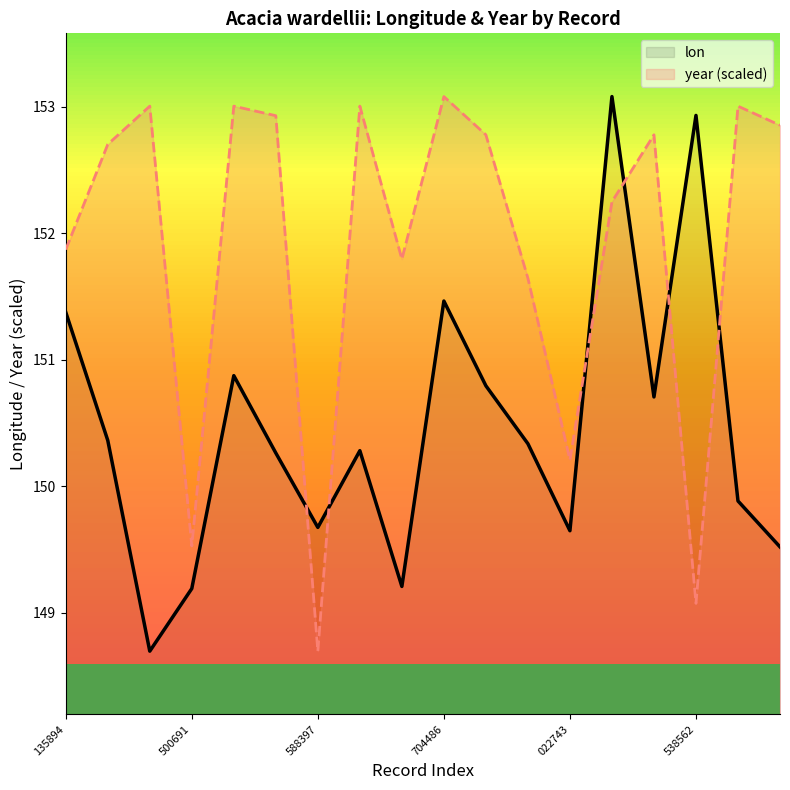

What are all the series names shown in the legend?

lon, year (scaled)